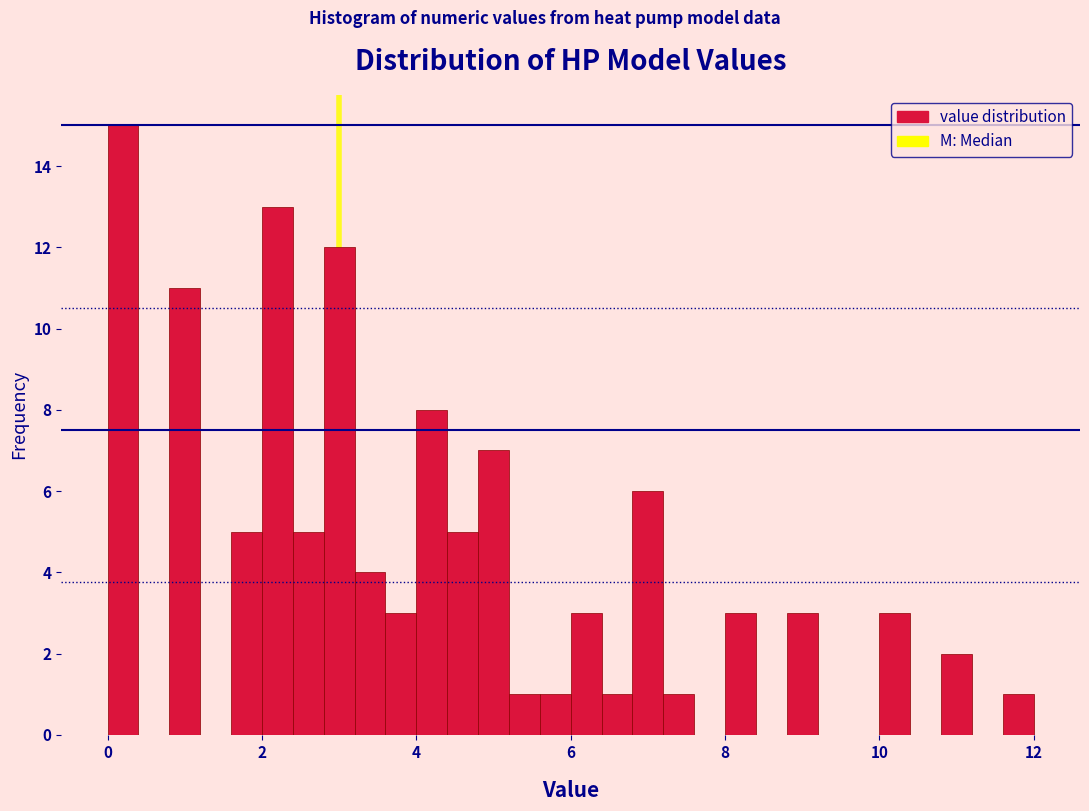

Around what value on the x-axis is the tallest bar? Give the approximate position of its centre, as read against the axis.

0.2